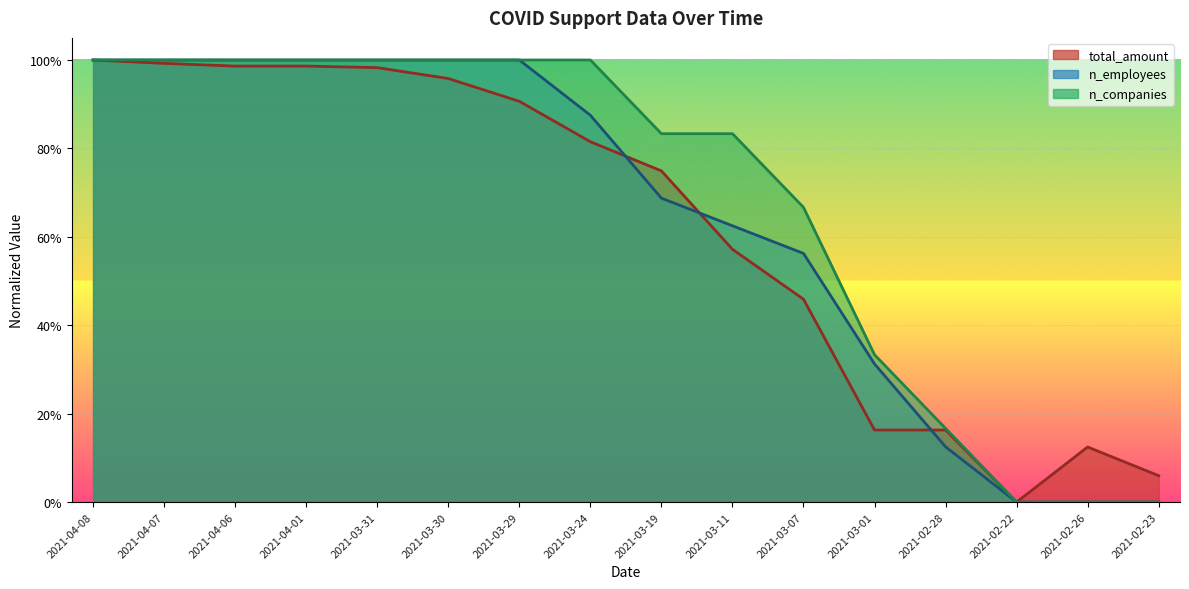

List the series in order of their peak value, highest first.

total_amount, n_employees, n_companies